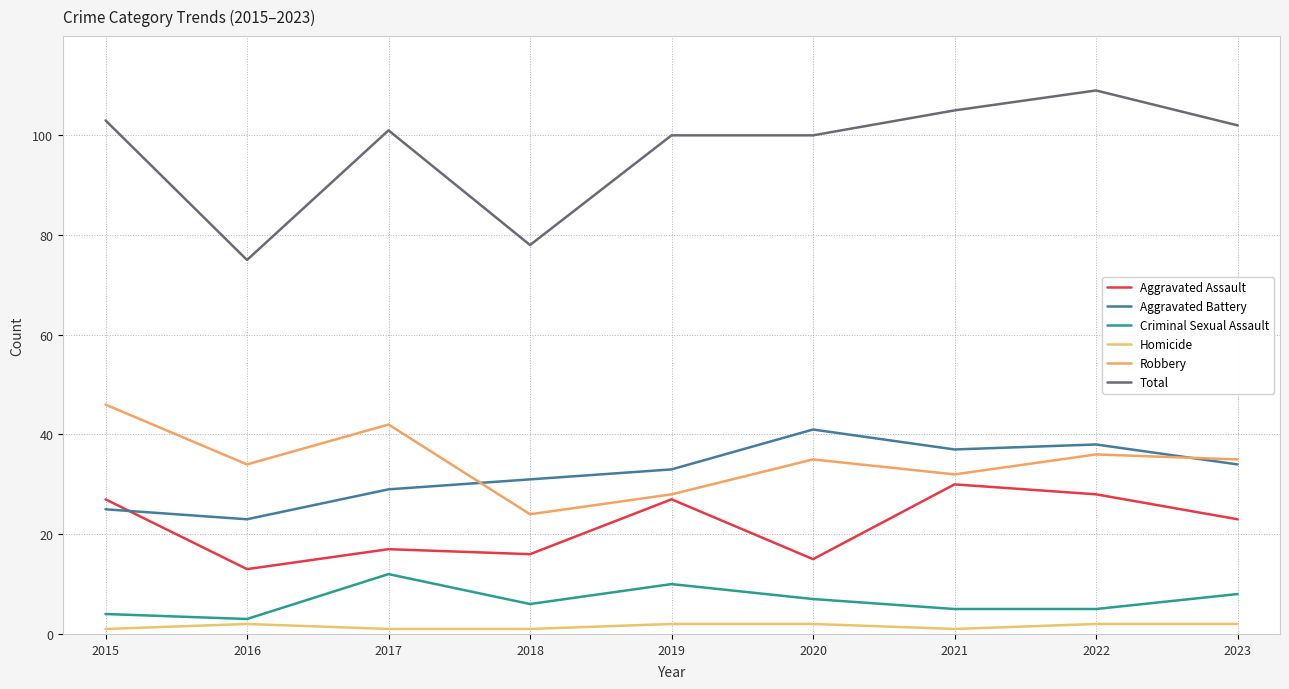

Which label corresponds to the largest value in the chart?

2022